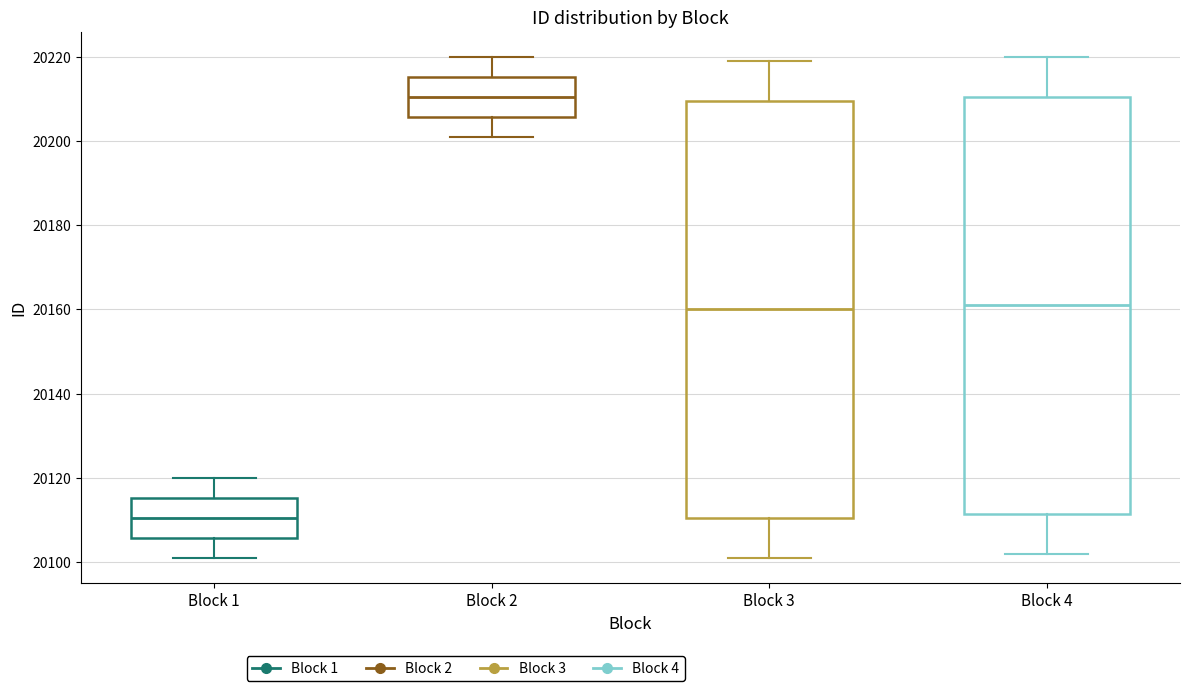

Where is the upper edge of the box for Block 2 on the y-axis? The values are not printed on the chart, so give them approximately, as read against the axis.

20216